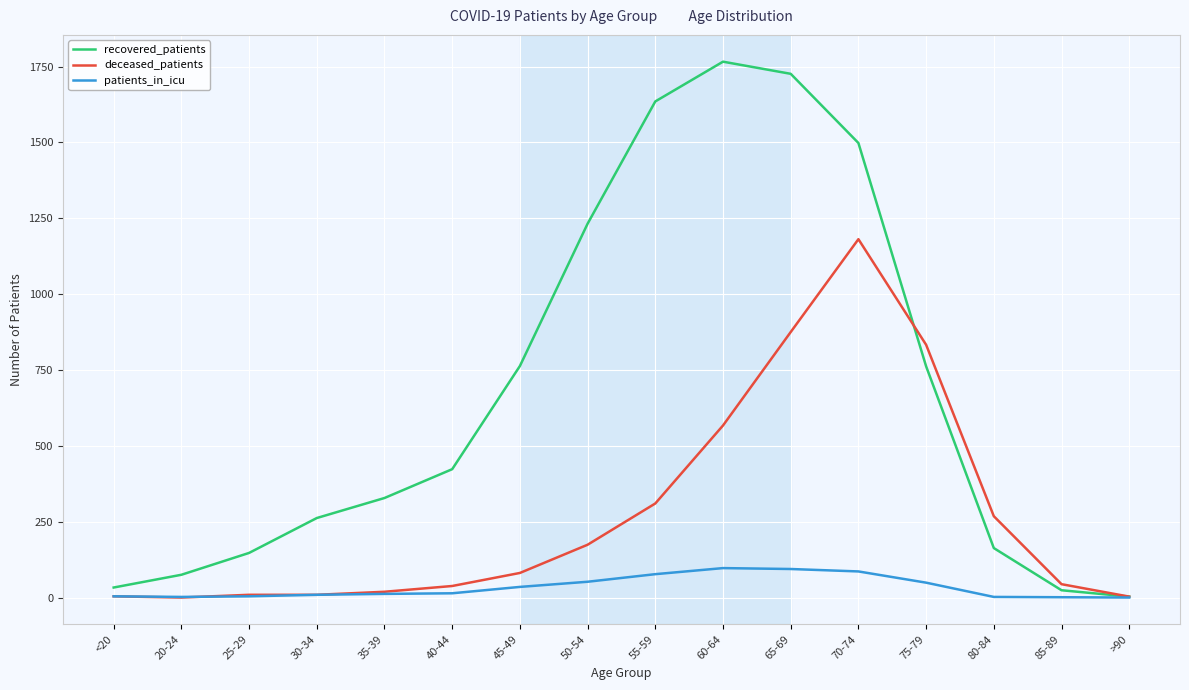

At how many categories does at least one series exceed 464?

7